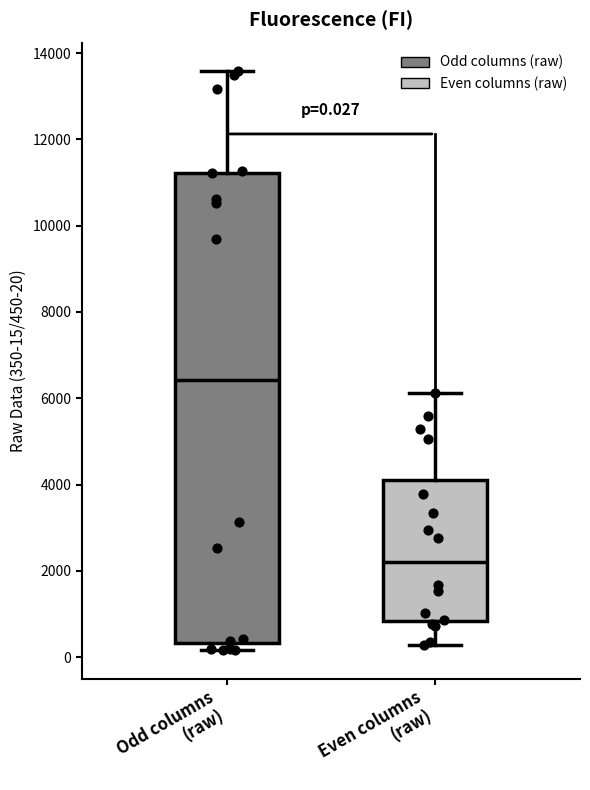

Which box is the tallest, from its lower edge to its upper edge?

Odd columns (raw)